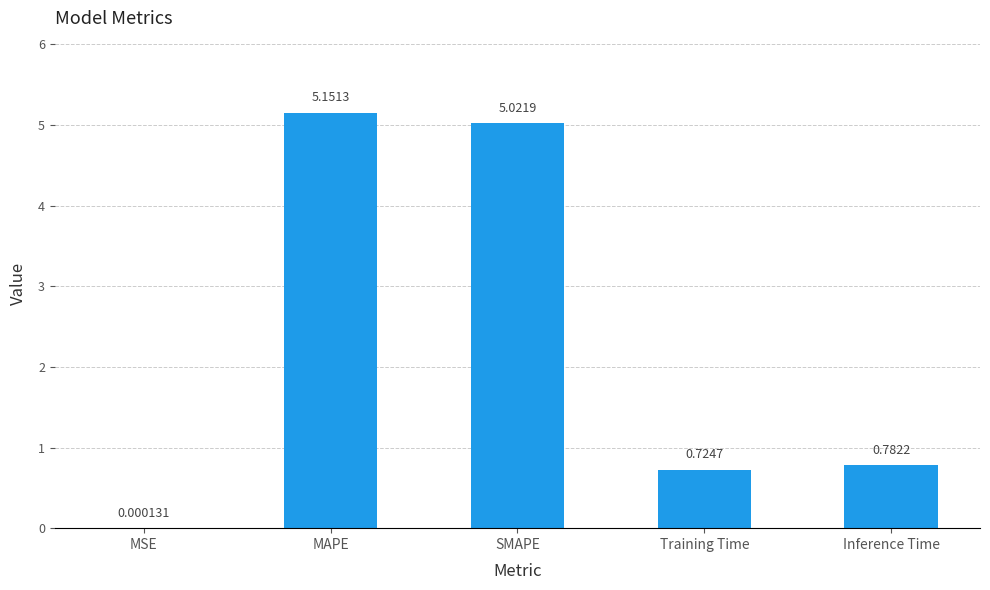

What is the sum of all values?

11.7